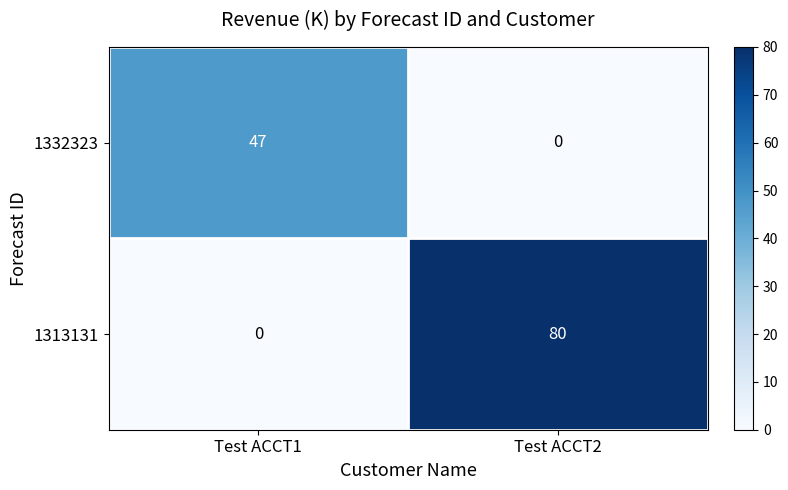

At Test ACCT2, list the series in order from largest to smallest.

1313131, 1332323